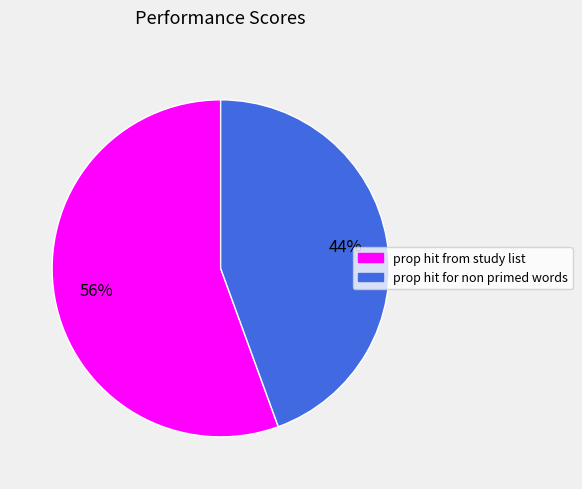

Which slice is the largest?

prop hit from study list